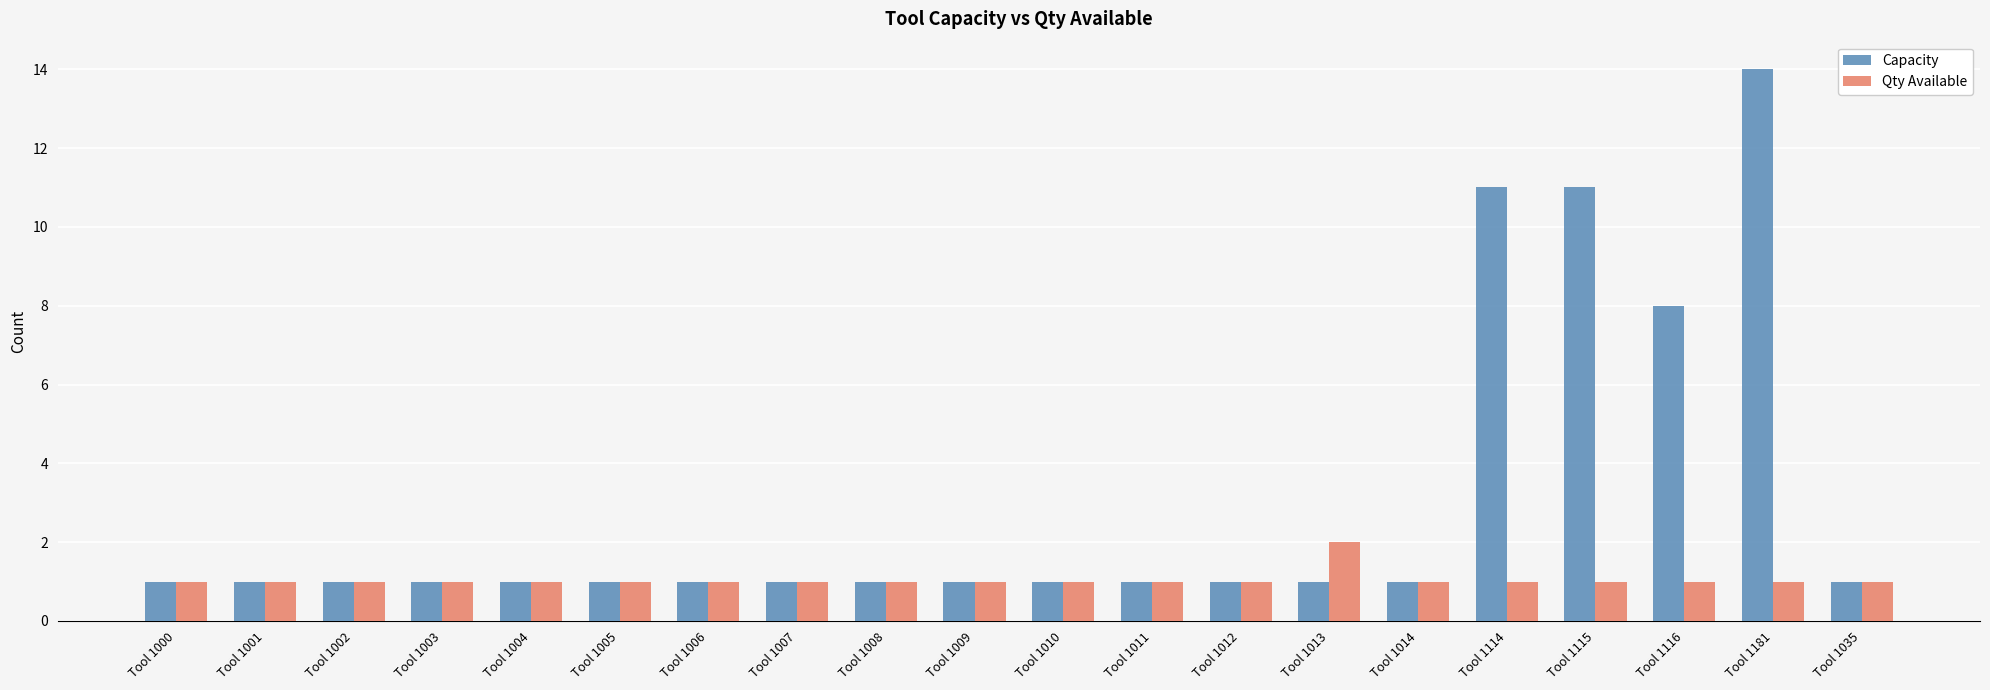

List the series in order of their overall mean, highest first.

Capacity, Qty Available